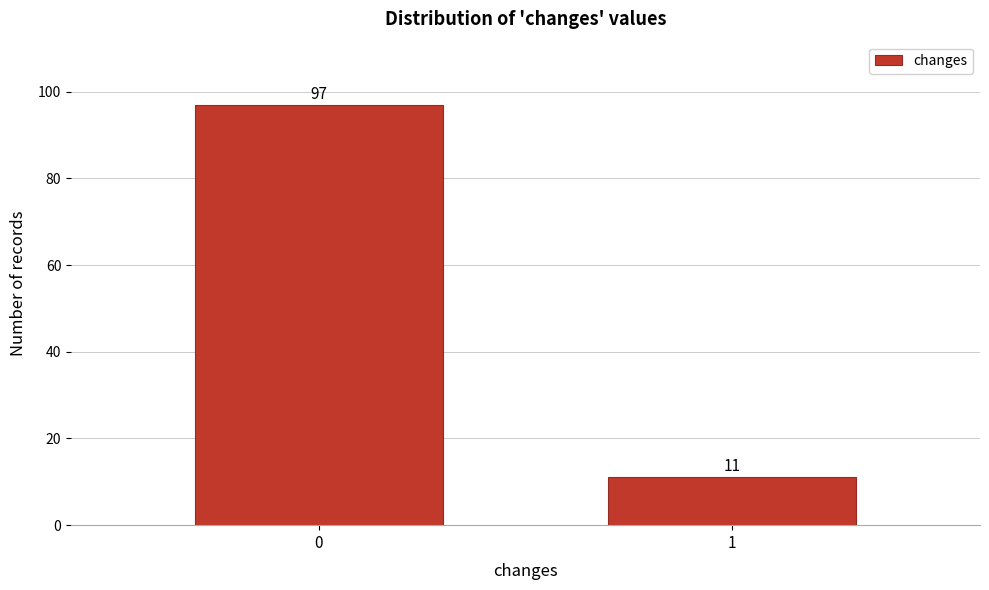

Reading right to left, extract all data points from this chart.

1=11	0=97